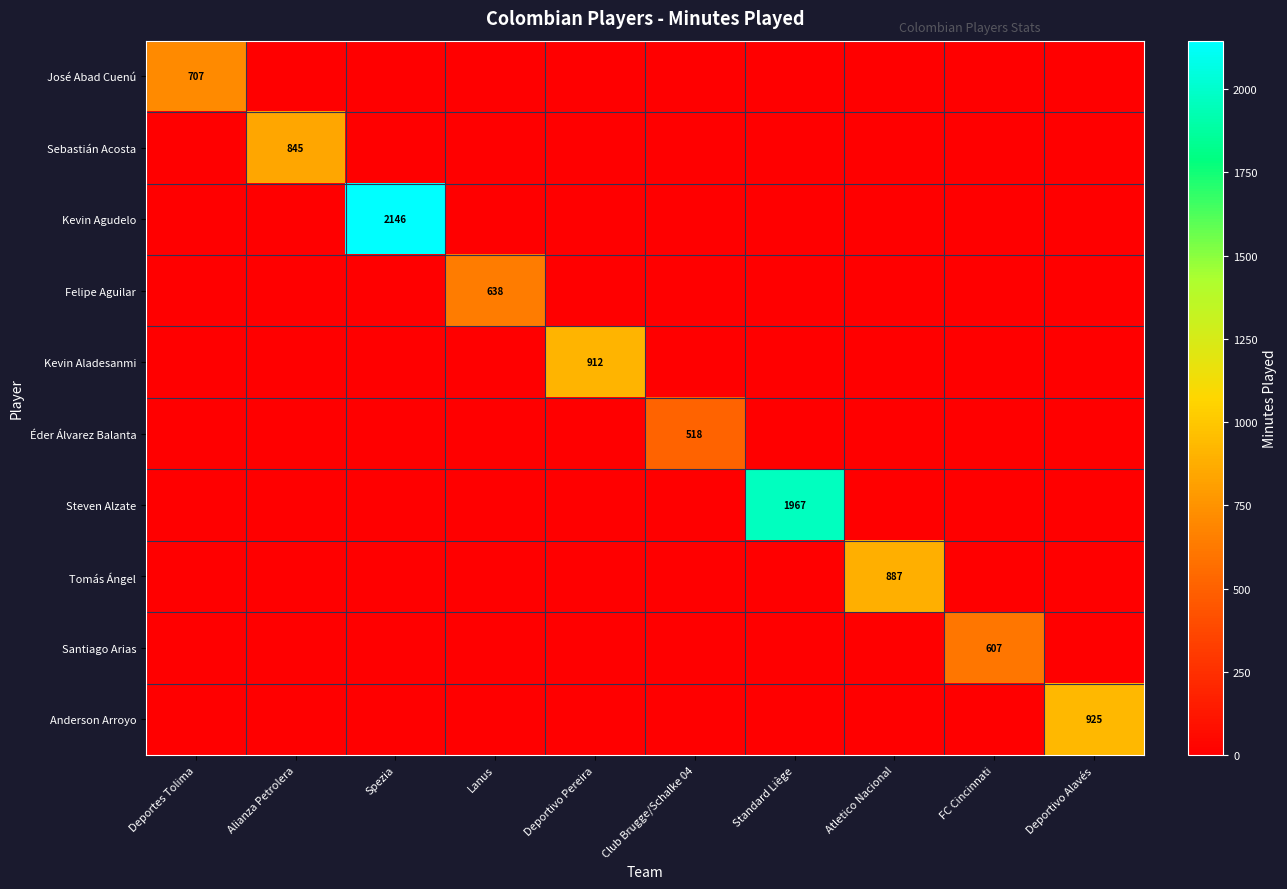

How many series are shown in this chart?

10